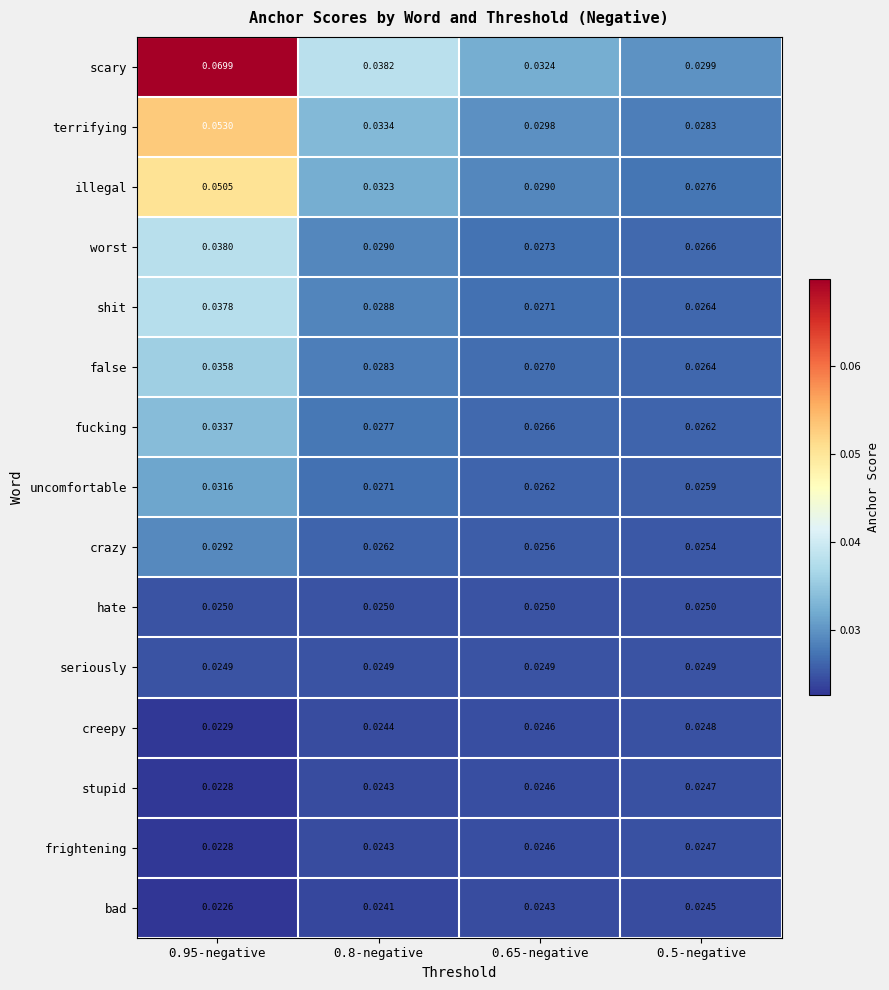

What is the total value across all series at 0.65-negative?

0.4